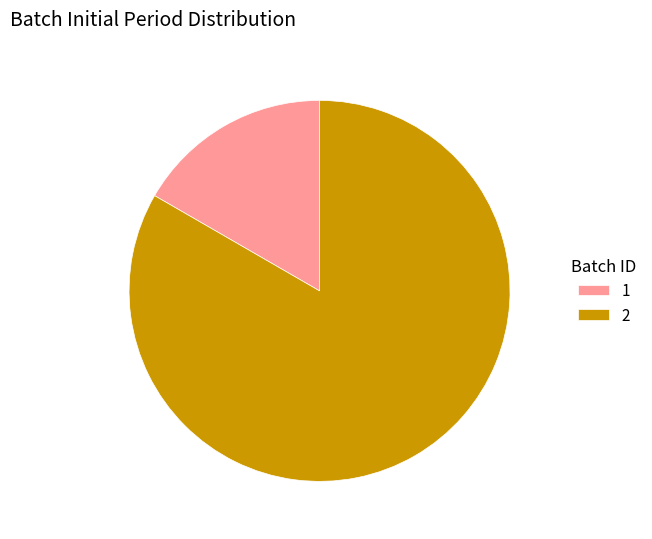

Which slice is the smallest?

1